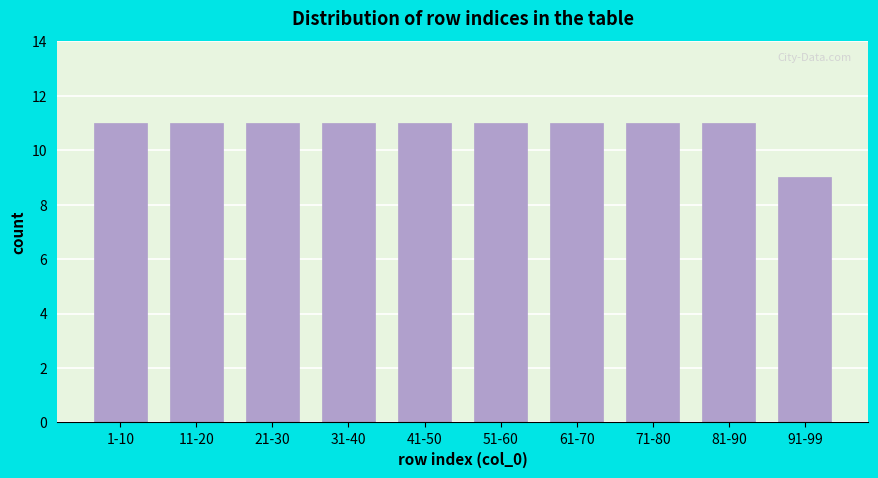

Reading left to right, transcribe all the data shown in this chart.

1-10=11	11-20=11	21-30=11	31-40=11	41-50=11	51-60=11	61-70=11	71-80=11	81-90=11	91-99=9